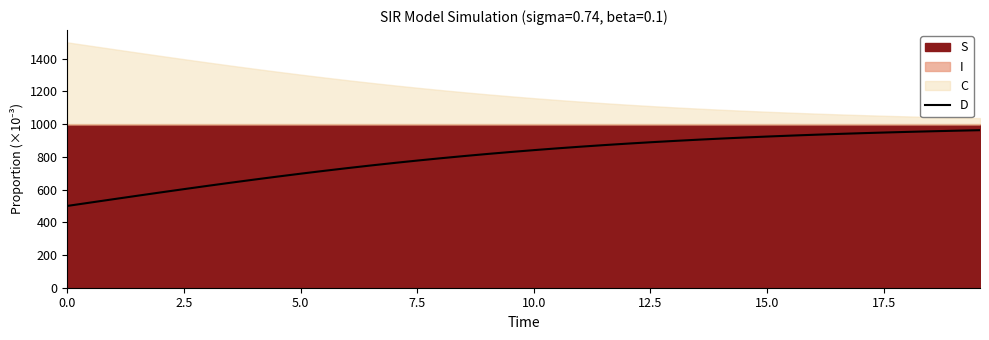

What is the lowest value of the D series?

500.0